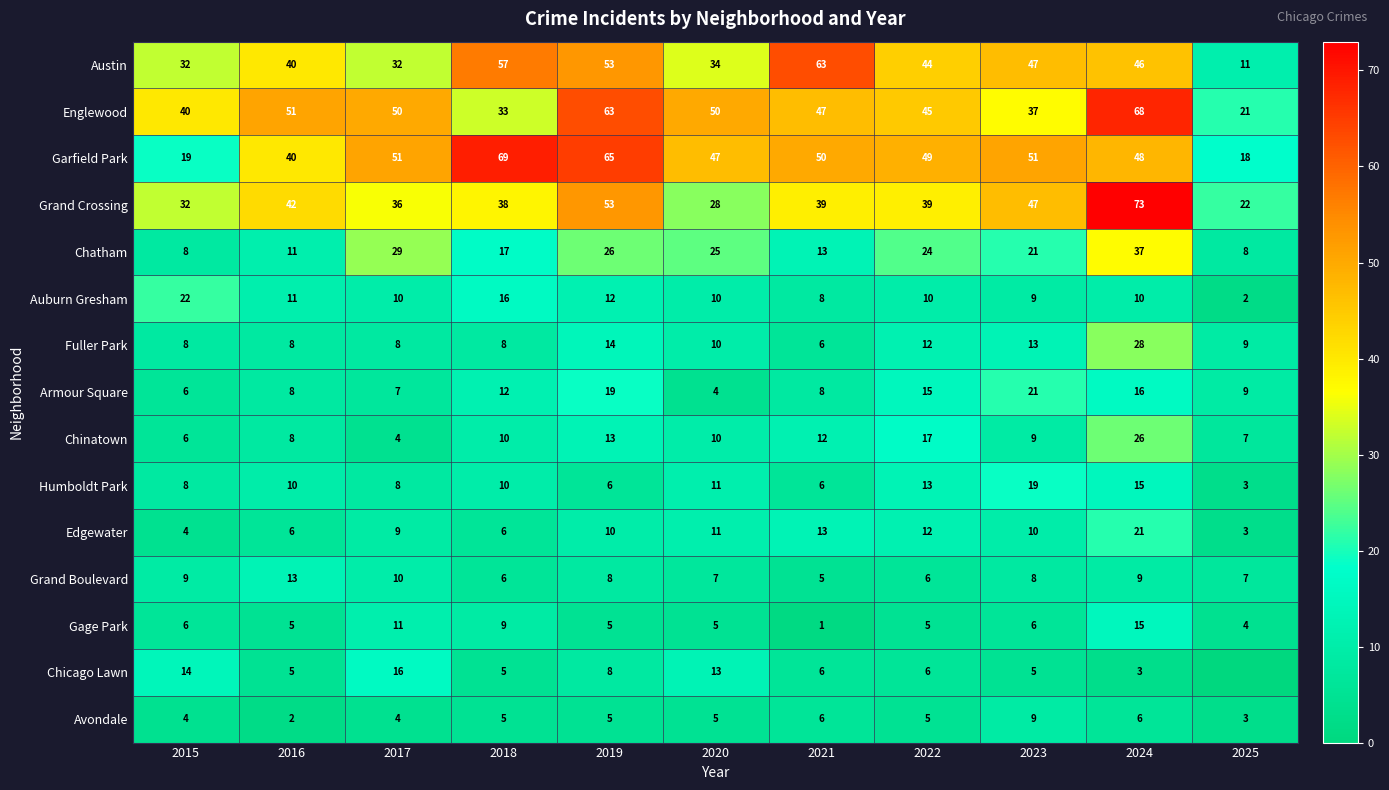

Where does the Grand Crossing series first go above 39?

2016